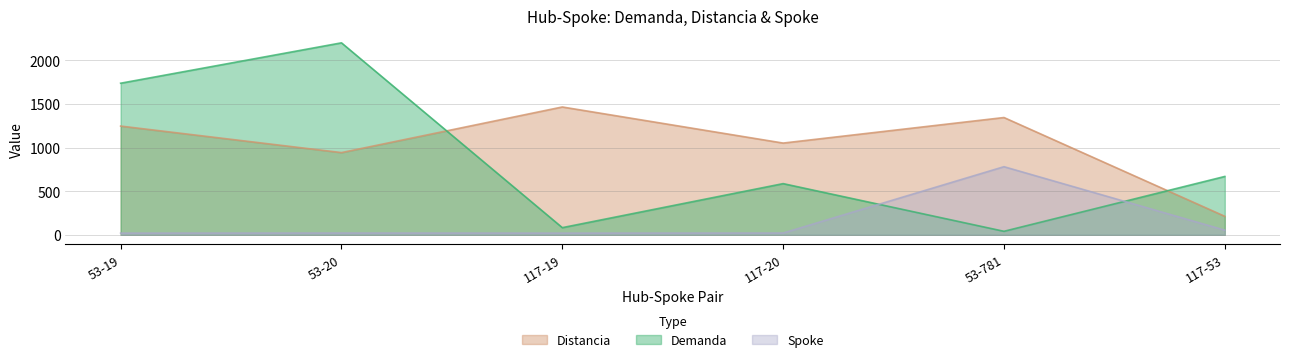

Between 53-19 and 117-53, which series saw the biggest shift?

Demanda